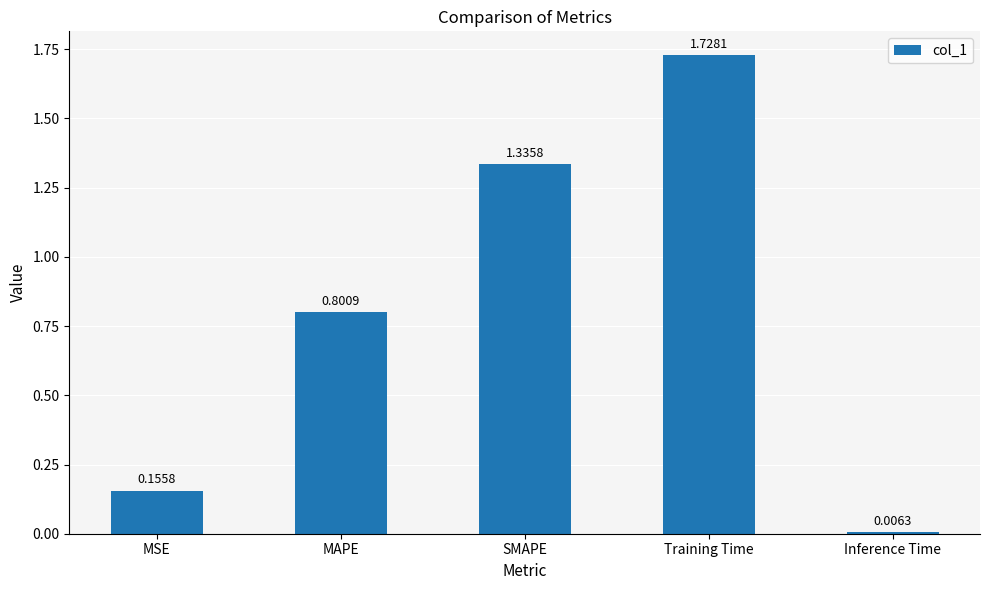

What position from the right is MSE?

5